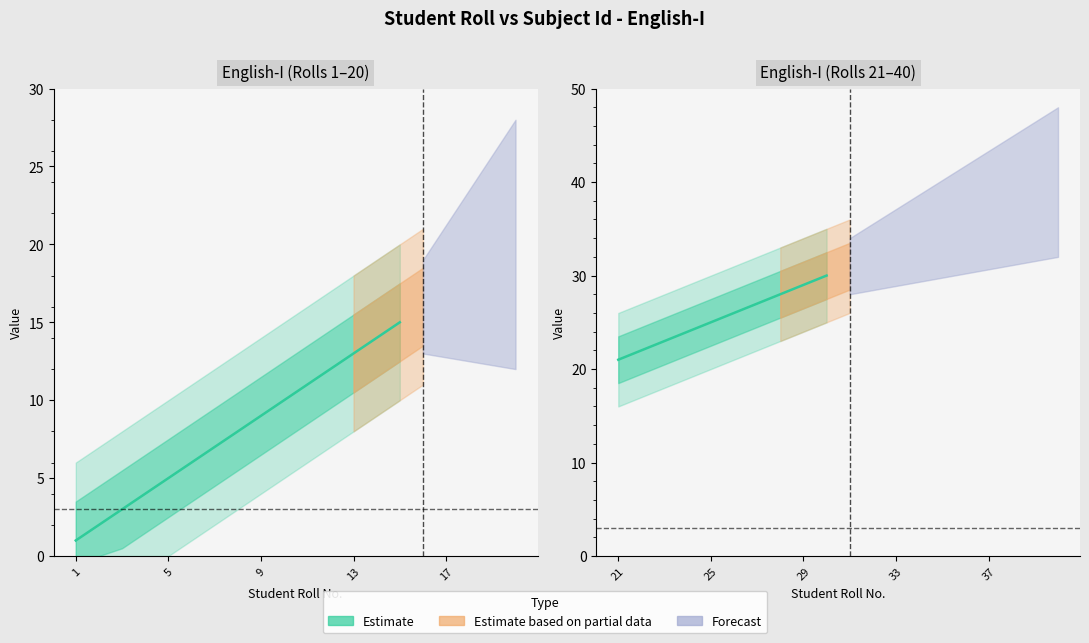

Count the number of categories in the chart.

40